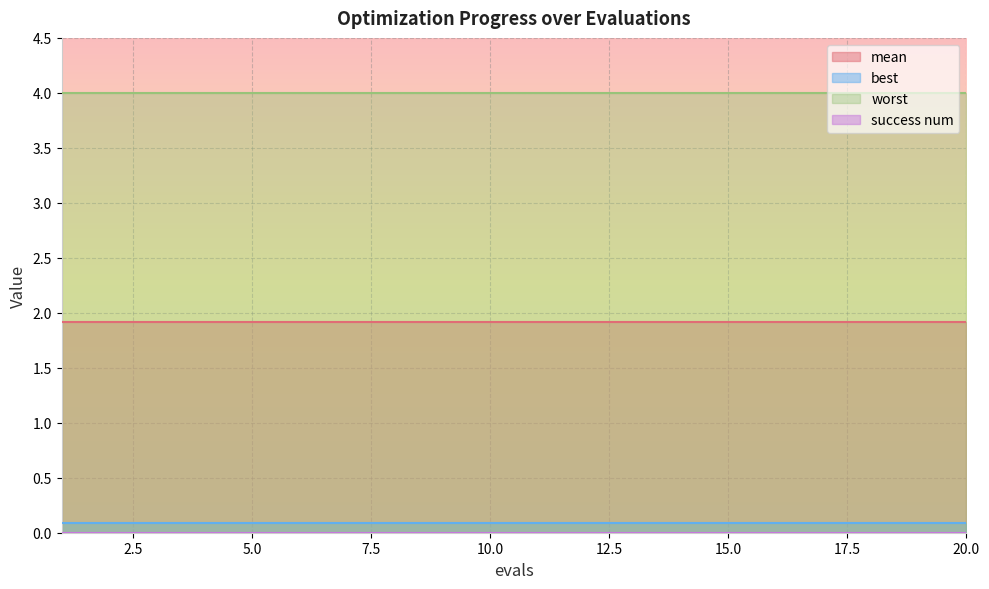

Which series has the largest range (max minus min)?

mean